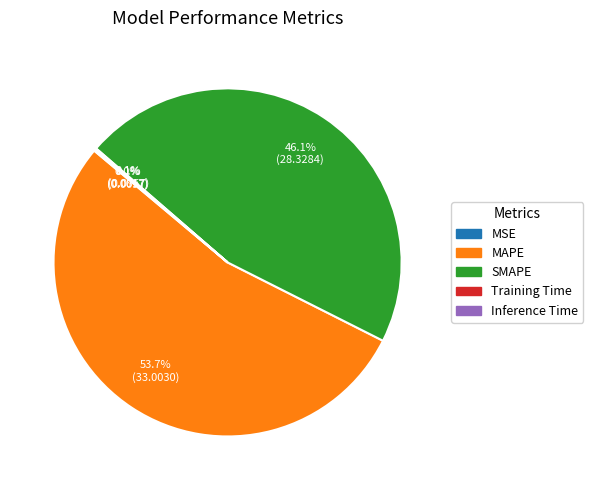

Is there any slice that represents more than half of the pie?

Yes